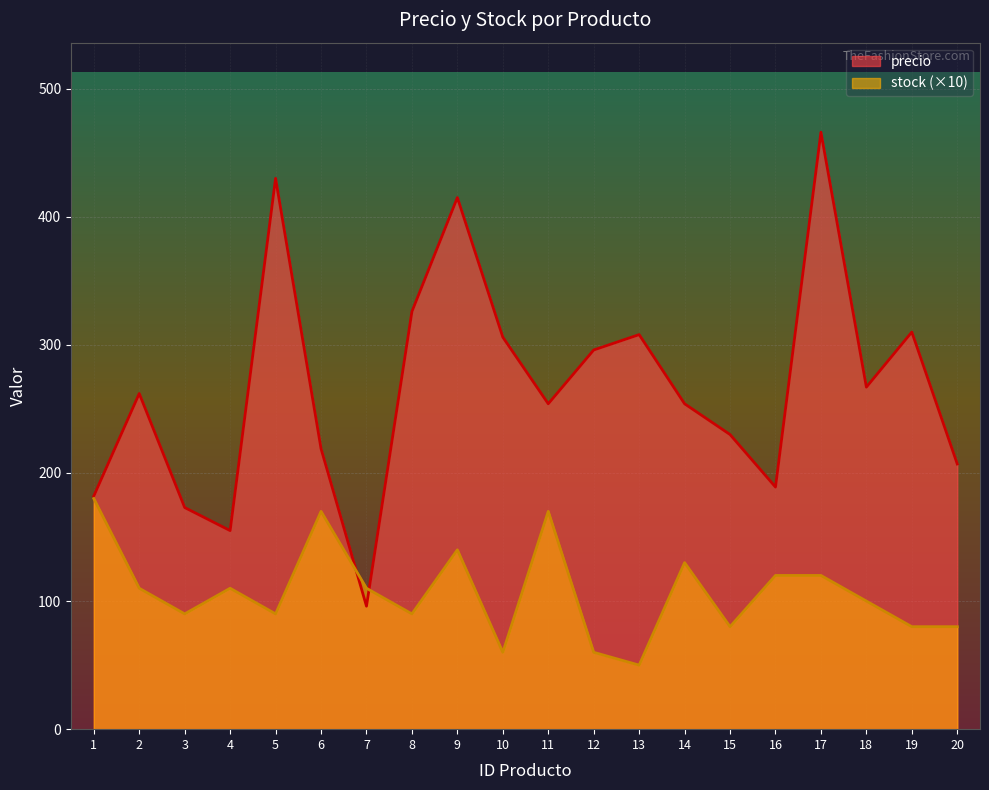

Reading left to right, what are all the values shown in this chart?

precio: 182	262	173	155	430	219	96	326	415	306	254	296	308	254	230	189	466	267	310	207
stock: 180	110	90	110	90	170	110	90	140	60	170	60	50	130	80	120	120	100	80	80